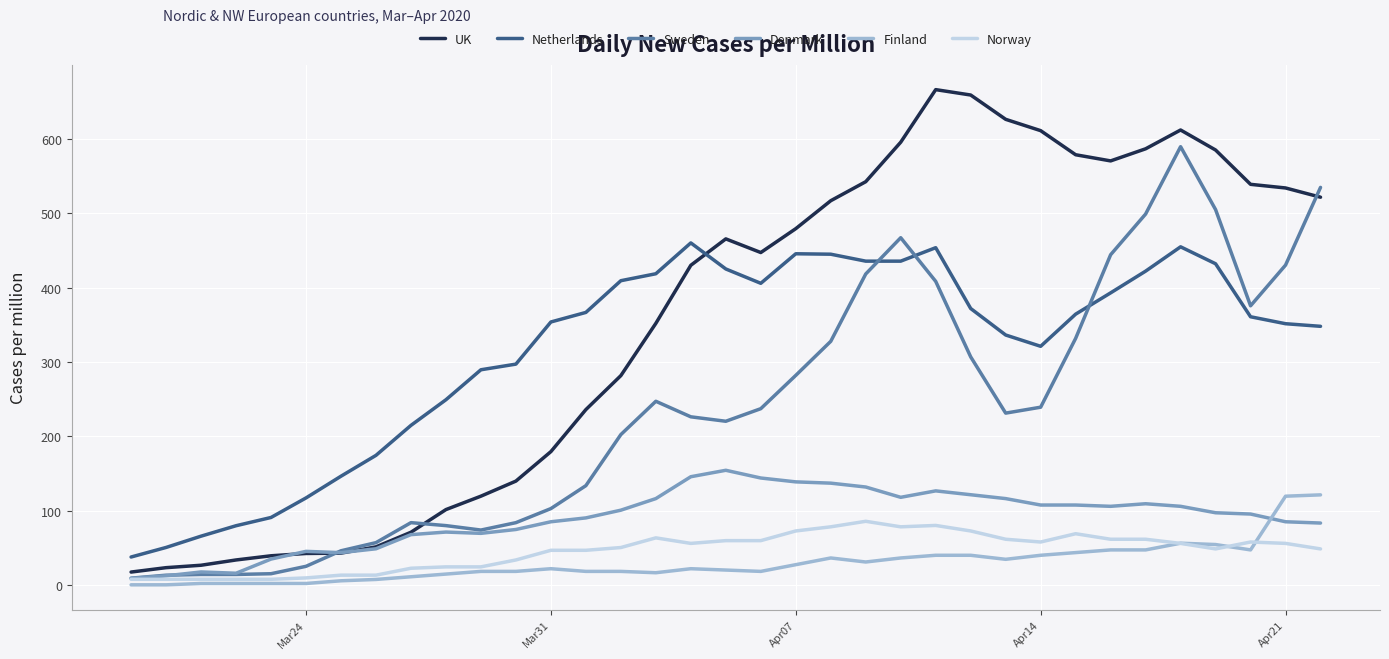

Which series has the largest range (max minus min)?

UK